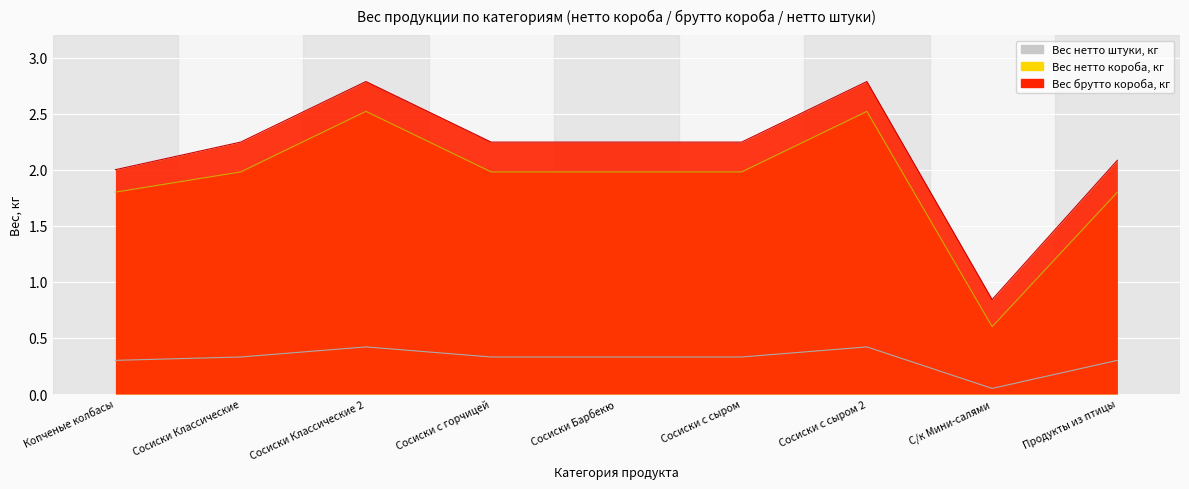

At Сосиски с сыром 2, list the series in order from largest to smallest.

Вес брутто короба, кг, Вес нетто короба, кг, Вес нетто штуки, кг